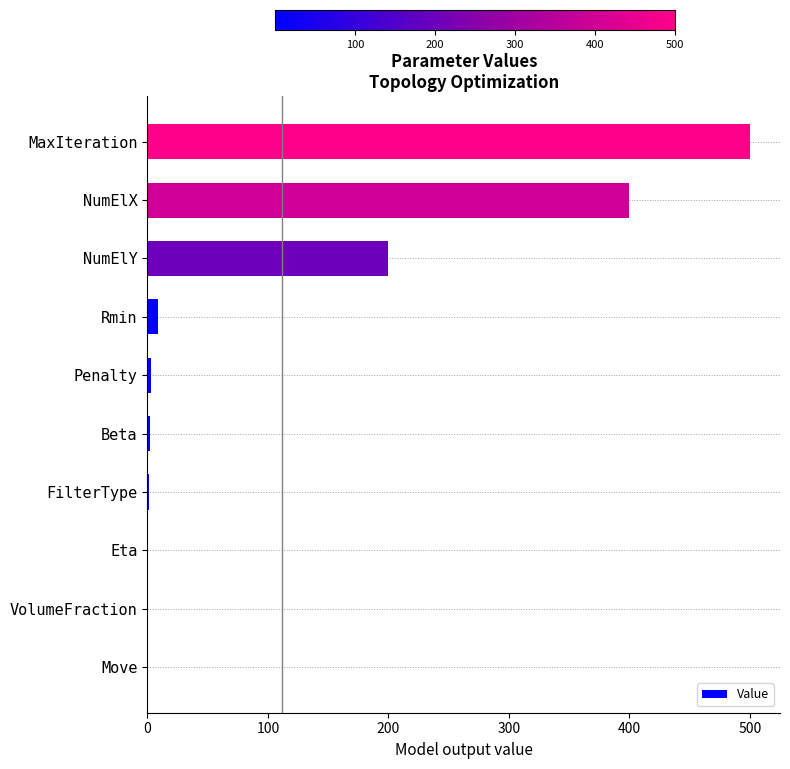

Between Penalty and MaxIteration, which is larger?

MaxIteration